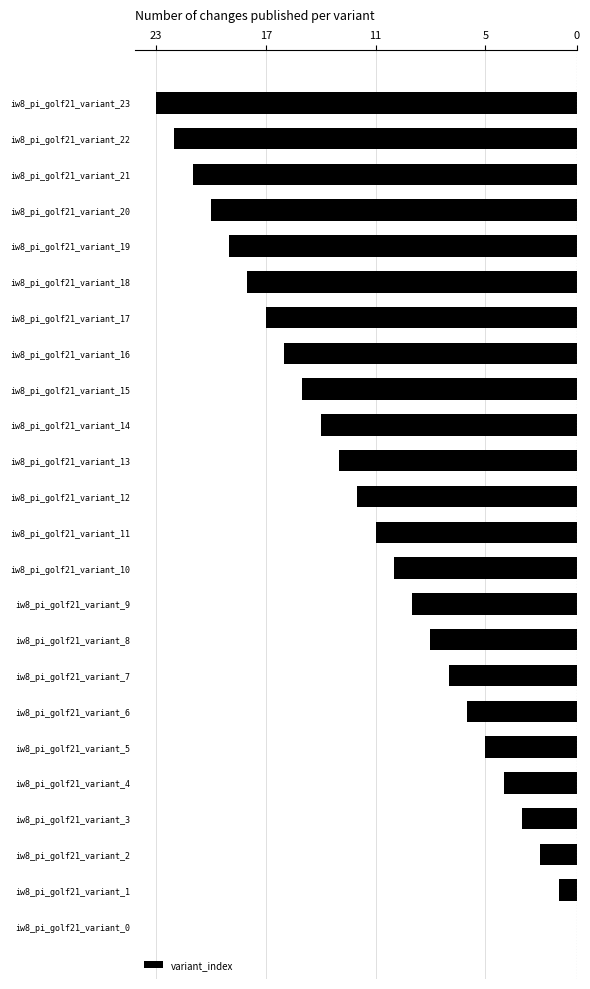

What is the ratio of the value at iw8_pi_golf21_variant_2 to the value at iw8_pi_golf21_variant_1?

2.0